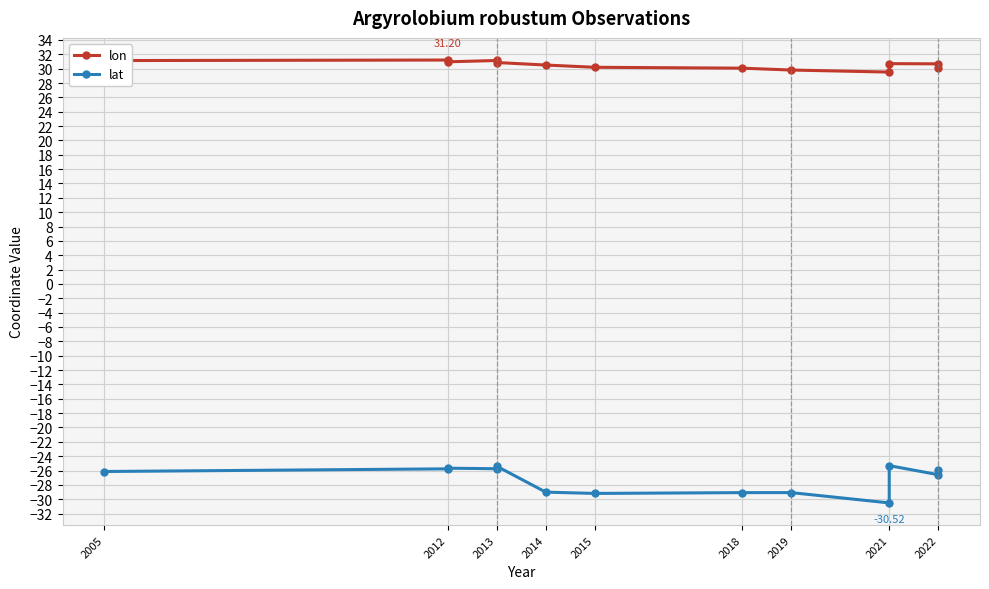

How many values in the lat series exceed -26?

6